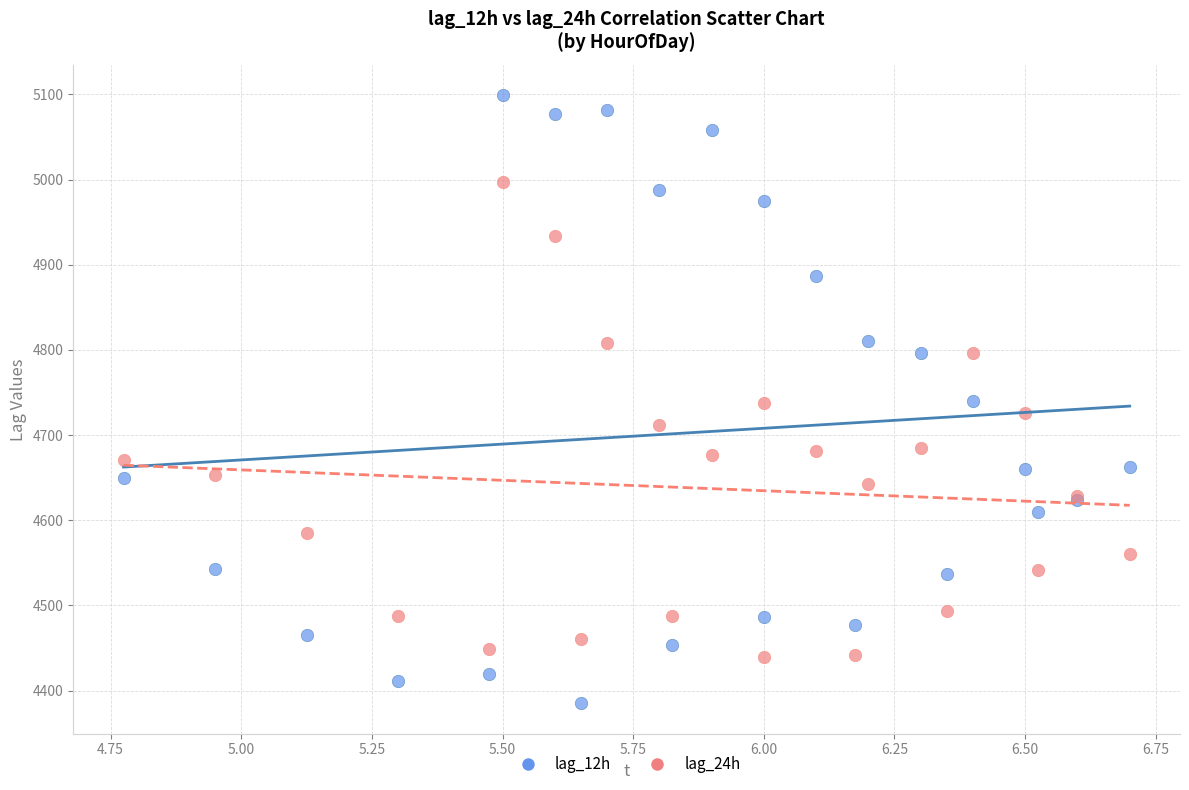

Which series has the largest Y range (max minus min)?

lag_12h